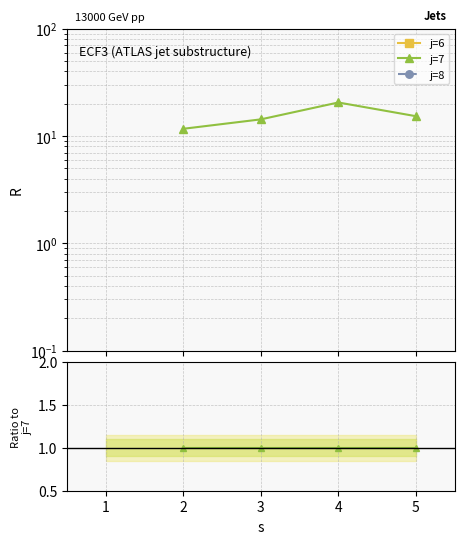

At which category does the chart reach its minimum across all series?

2